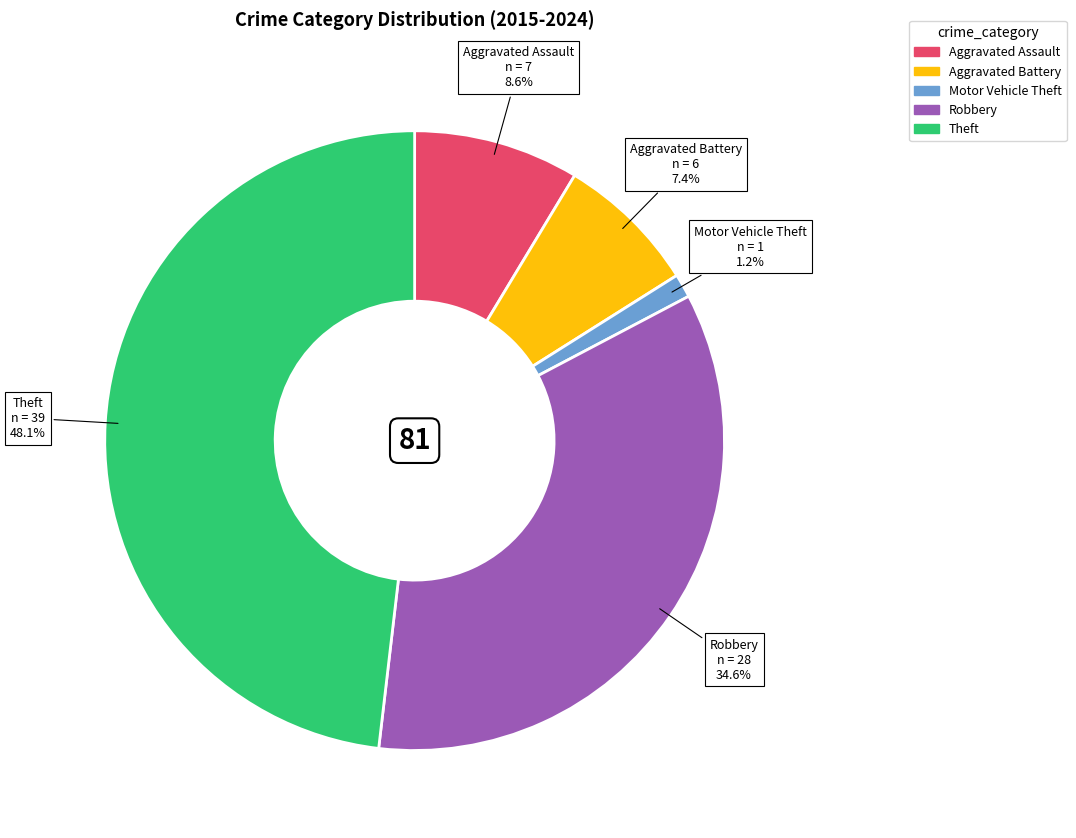

To the nearest percent, what is the combined percentage of Theft and Robbery?

83%